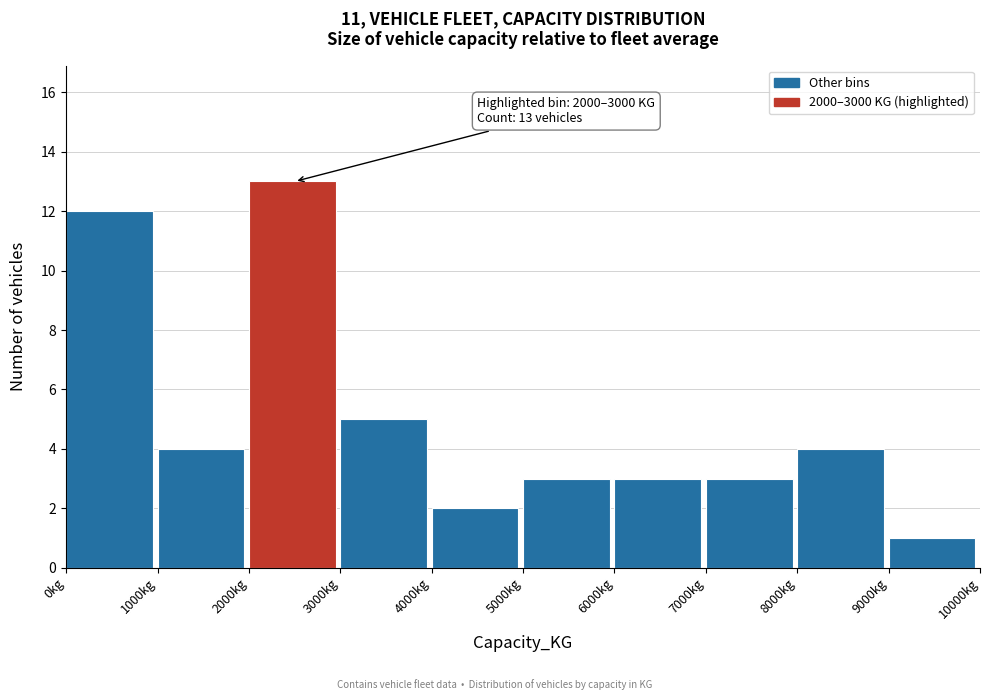

Which range on the x-axis has the tallest bar?

2000 to 3000